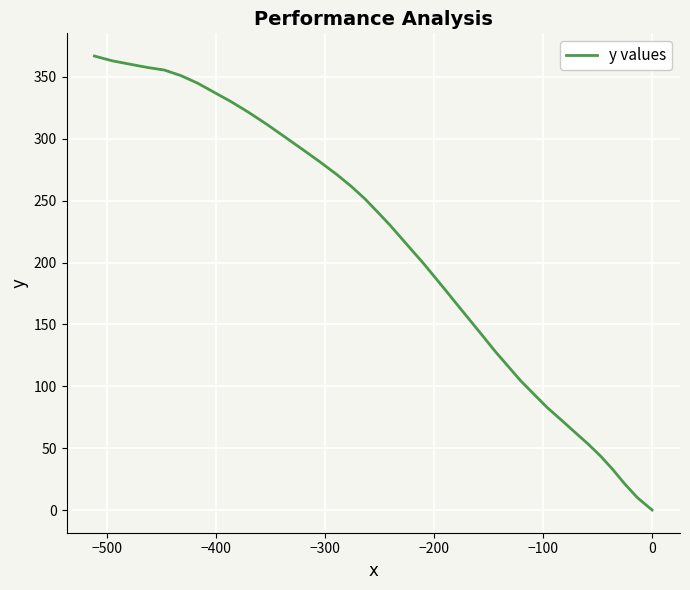

How many values are below 219?

20